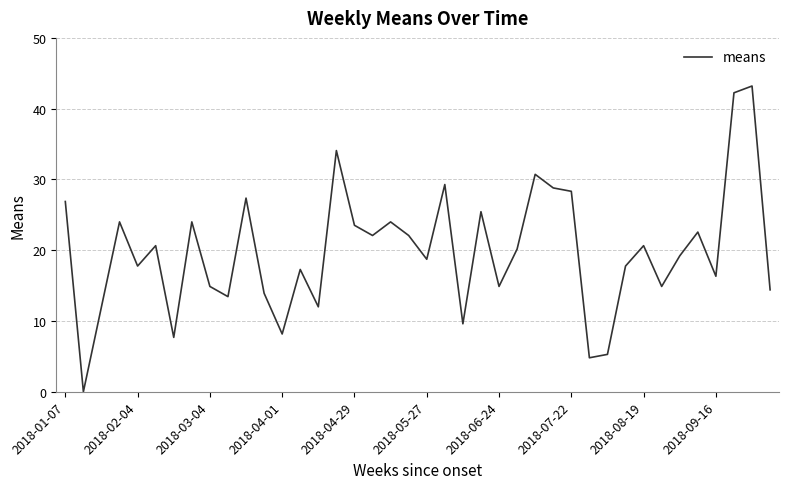

What is the greatest value displayed?

43.2